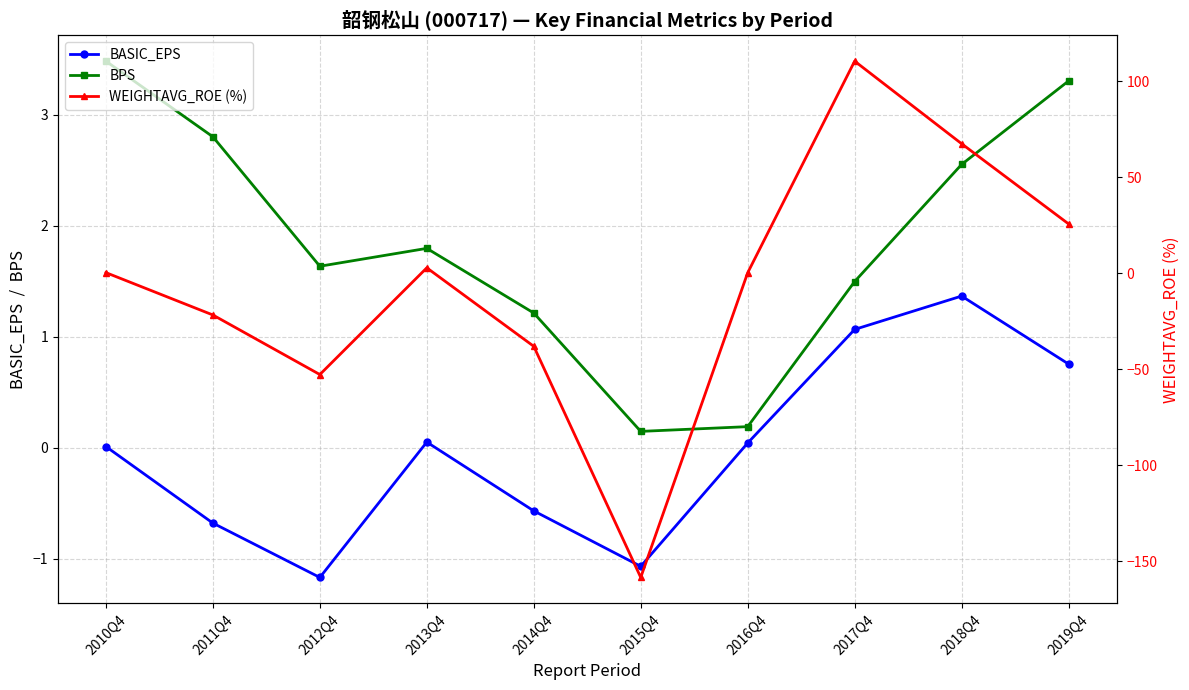

The BASIC_EPS series shows -1.1 at 2015Q4. True or false?

True